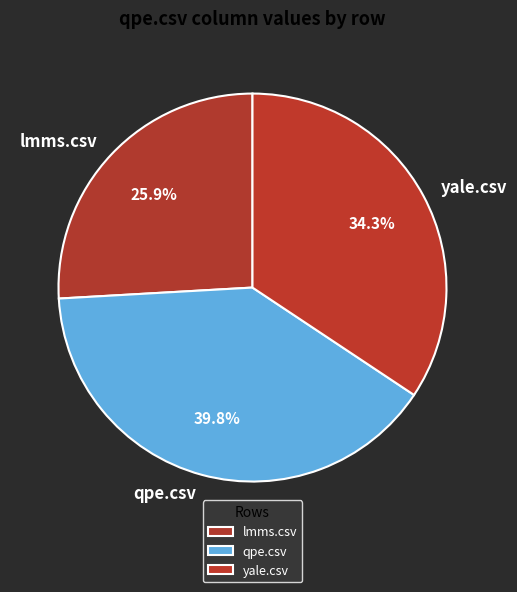

What percentage is NOT represented by lmms.csv?

74.1%